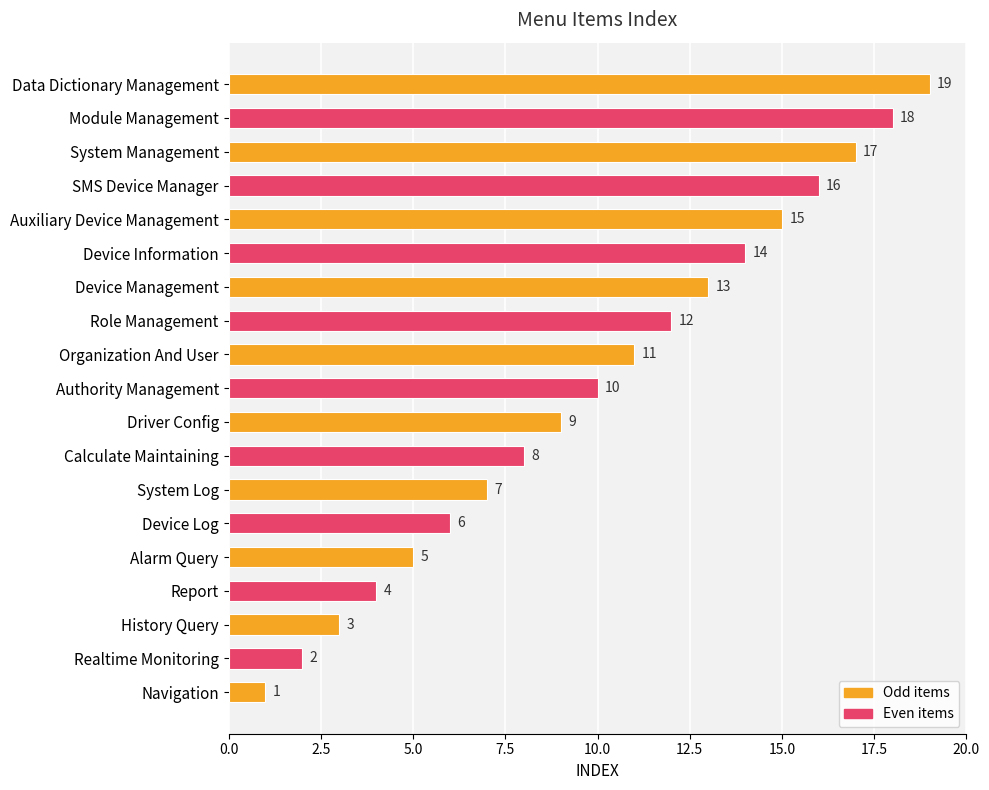

The value at Device Log is 3. True or false?

False